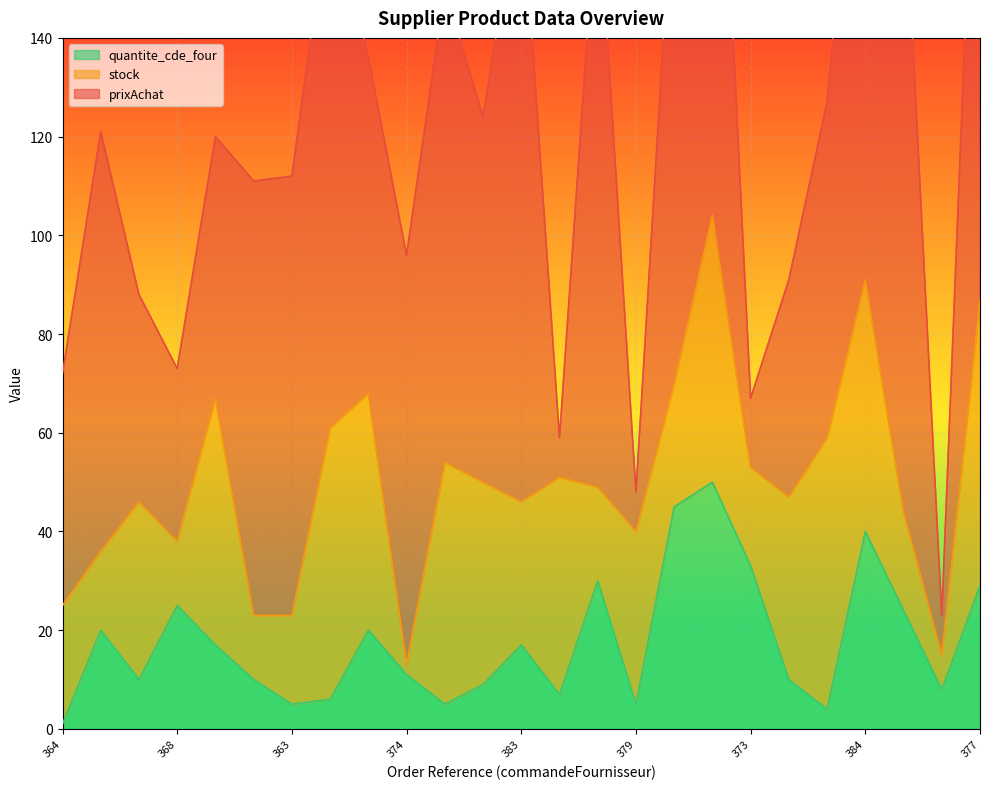

Rank the categories by prixAchat value from lowest to highest.

365, 379, 371, 373, 368, 366, 376, 364, 372, 369, 382, 381, 374, 375, 380, 363, 378, 385, 367, 384, 370, 386, 383, 377, 389